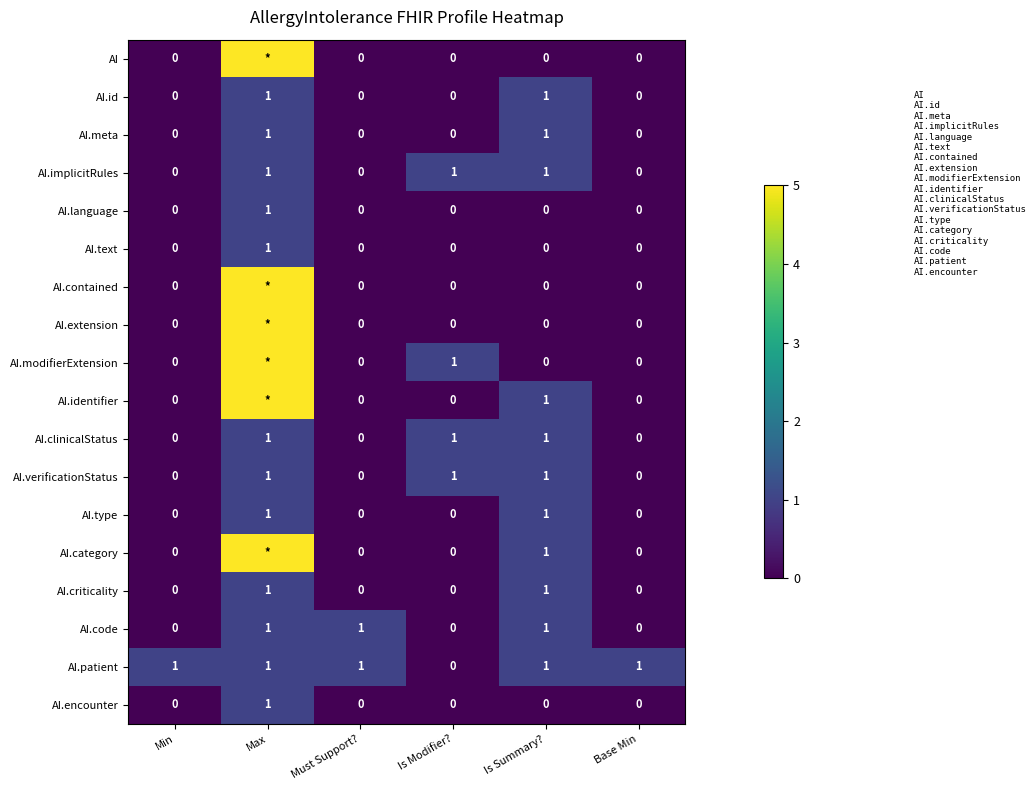

True or false: AI.meta has a value of 0 at Must Support?.

True